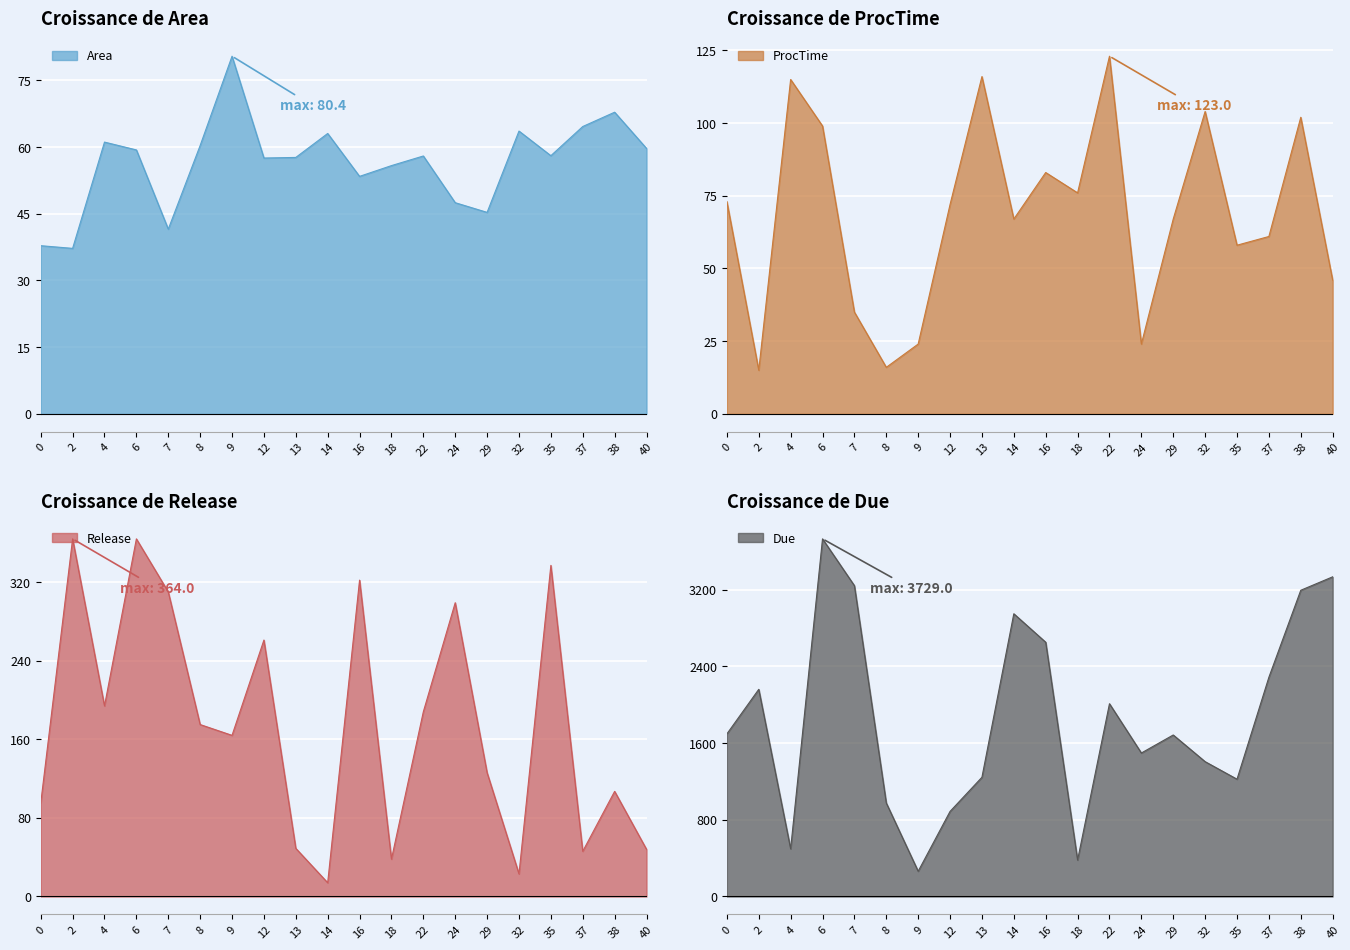

What is the value of the ProcTime point at the 12th from the left?

76.0